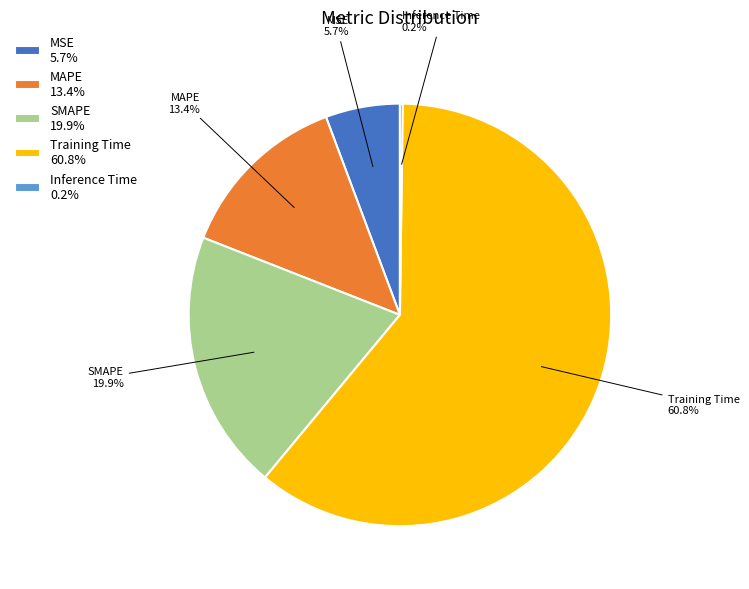

Which slice represents more than half of the pie?

Training Time